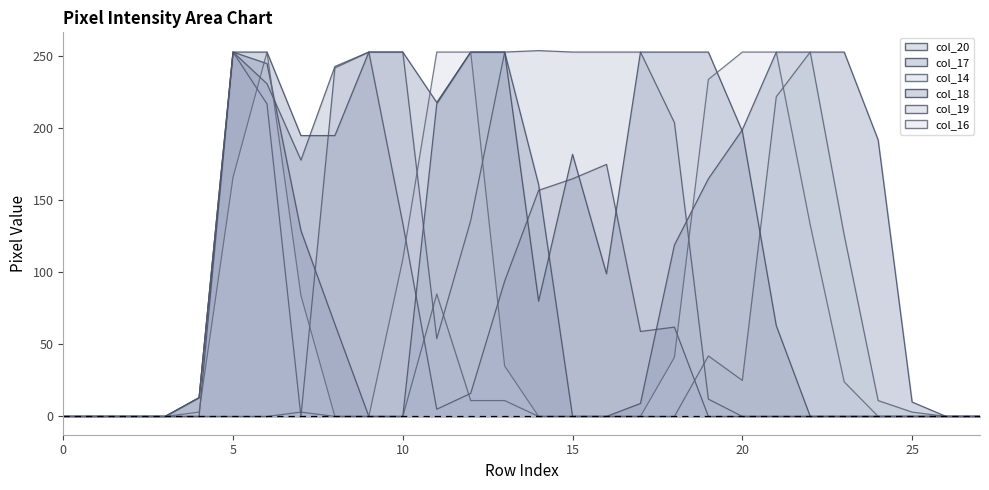

What is the value of the col_17 point at the 25th from the left?

192